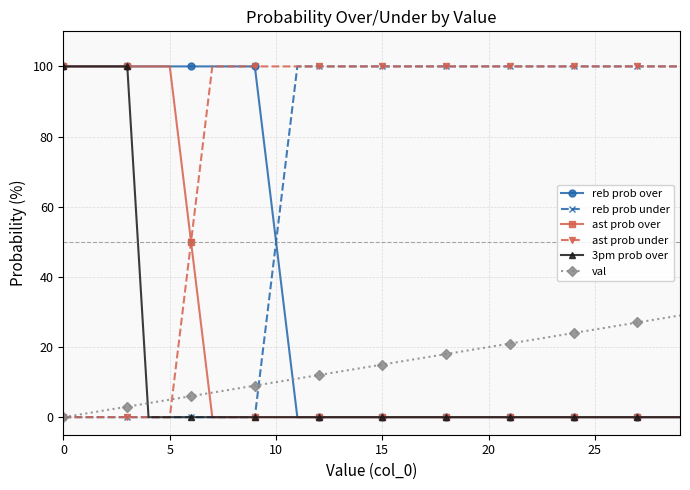

At how many categories does at least one series exceed 84?

30